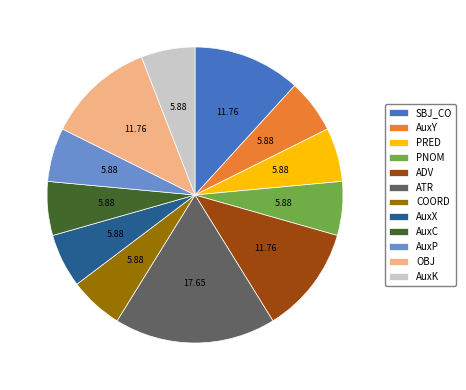

Approximately how many times larger is the value at SBJ_CO compared to AuxX?

2.0